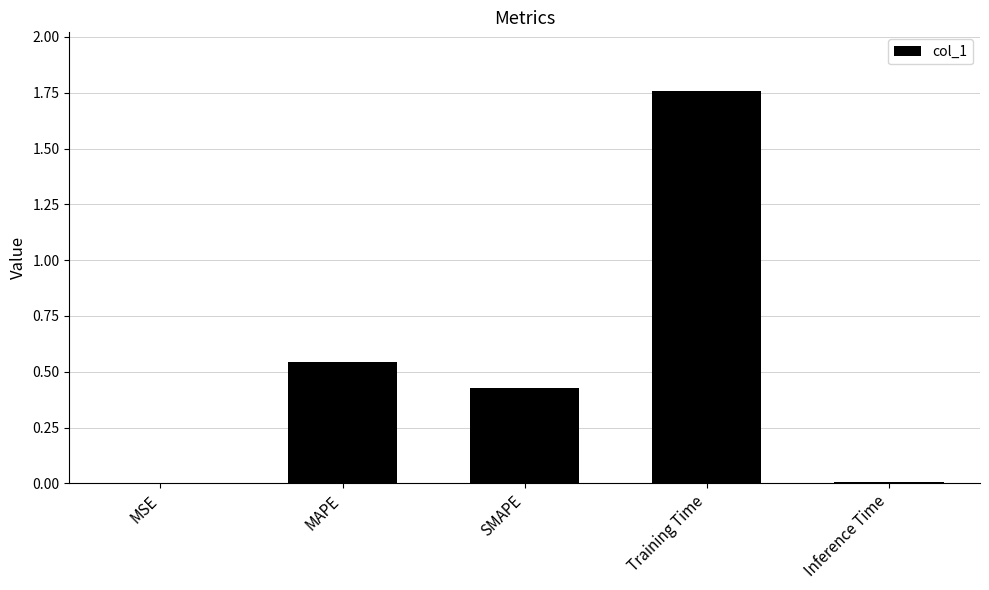

What is the sum of all values?

2.7